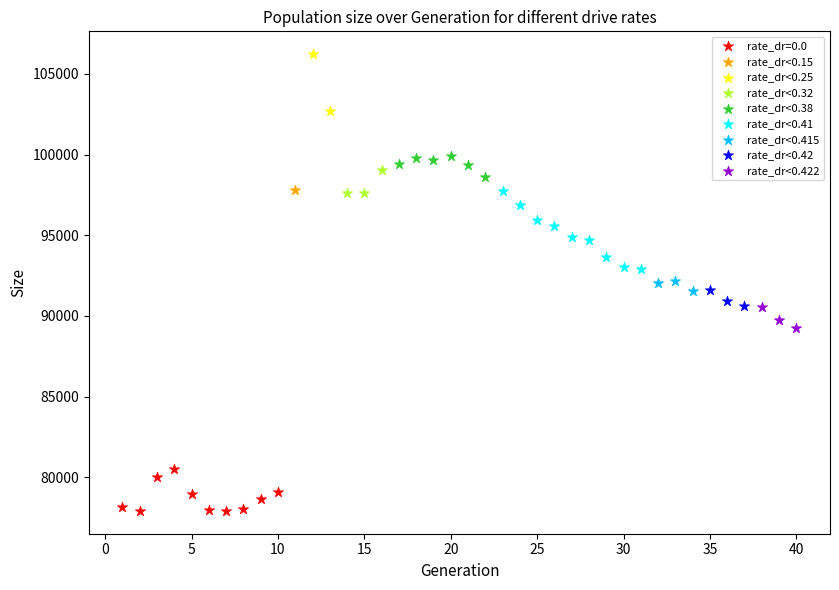

What are all the series names shown in the legend?

rate_dr=0.0, rate_dr<0.15, rate_dr<0.25, rate_dr<0.32, rate_dr<0.38, rate_dr<0.41, rate_dr<0.415, rate_dr<0.42, rate_dr<0.422